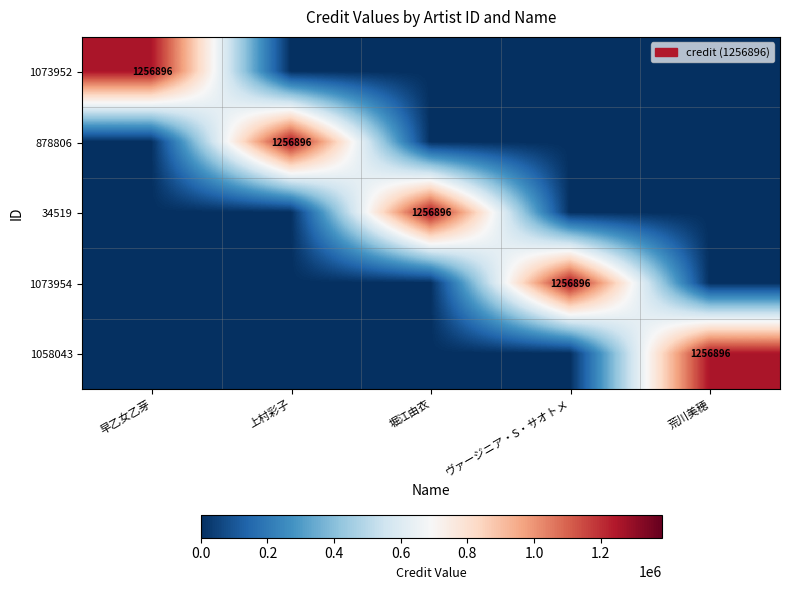

True or false: 34519 has a value of 851324 at 堀江由衣.

False